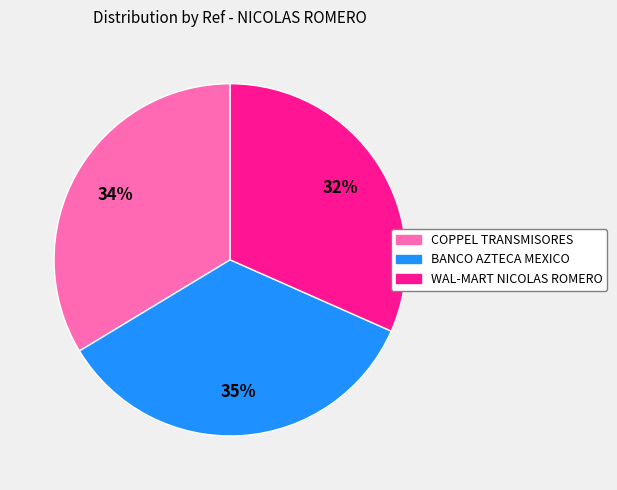

To the nearest percent, what is the difference between the largest and smallest slice percentages?

3%